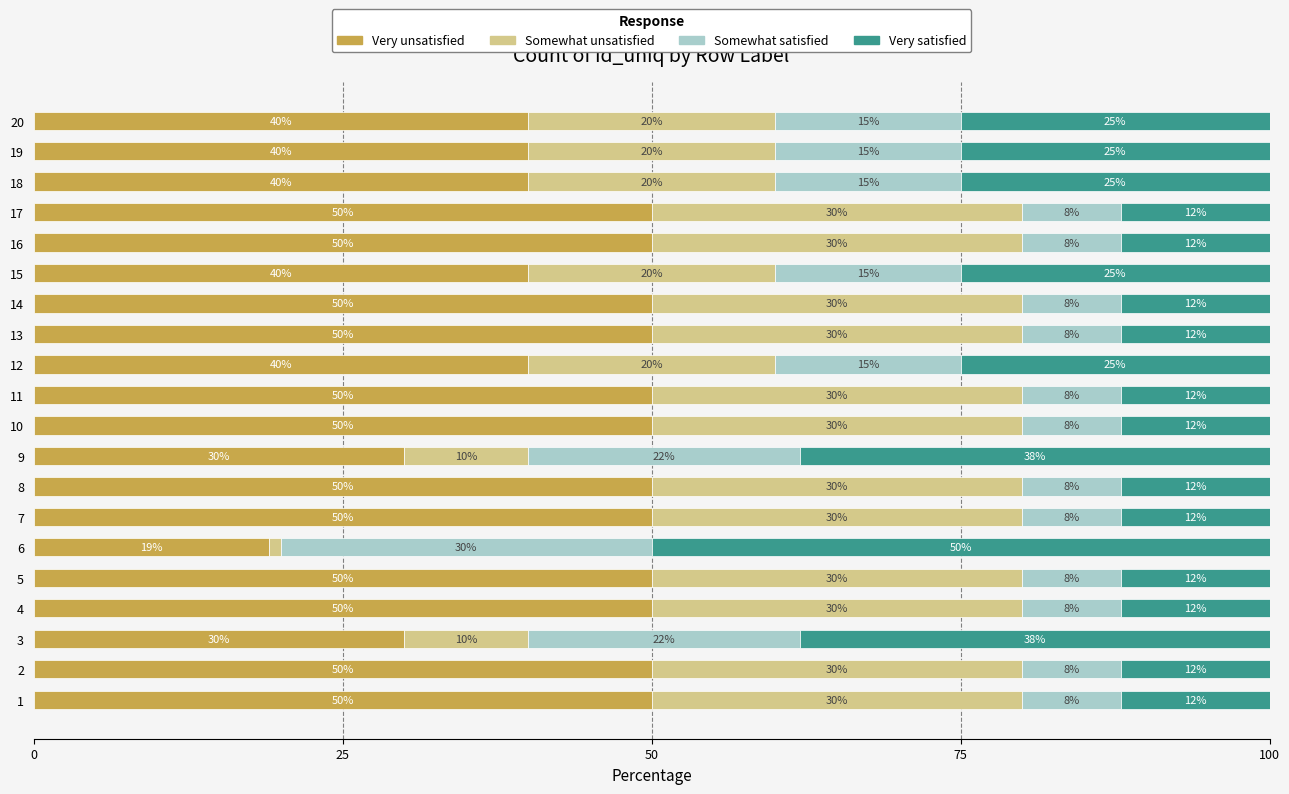

Count the Very unsatisfied values in the range 40 to 50.

17